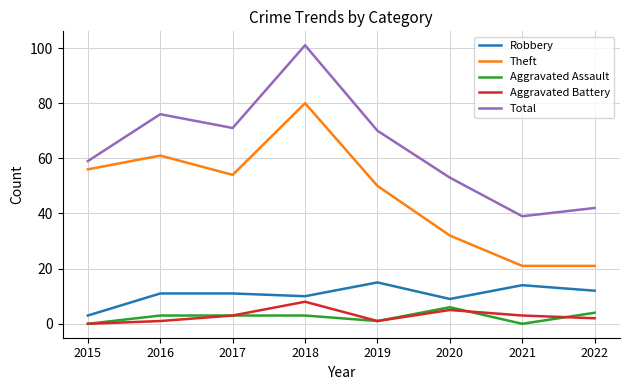

How many distinct data groups are displayed?

5